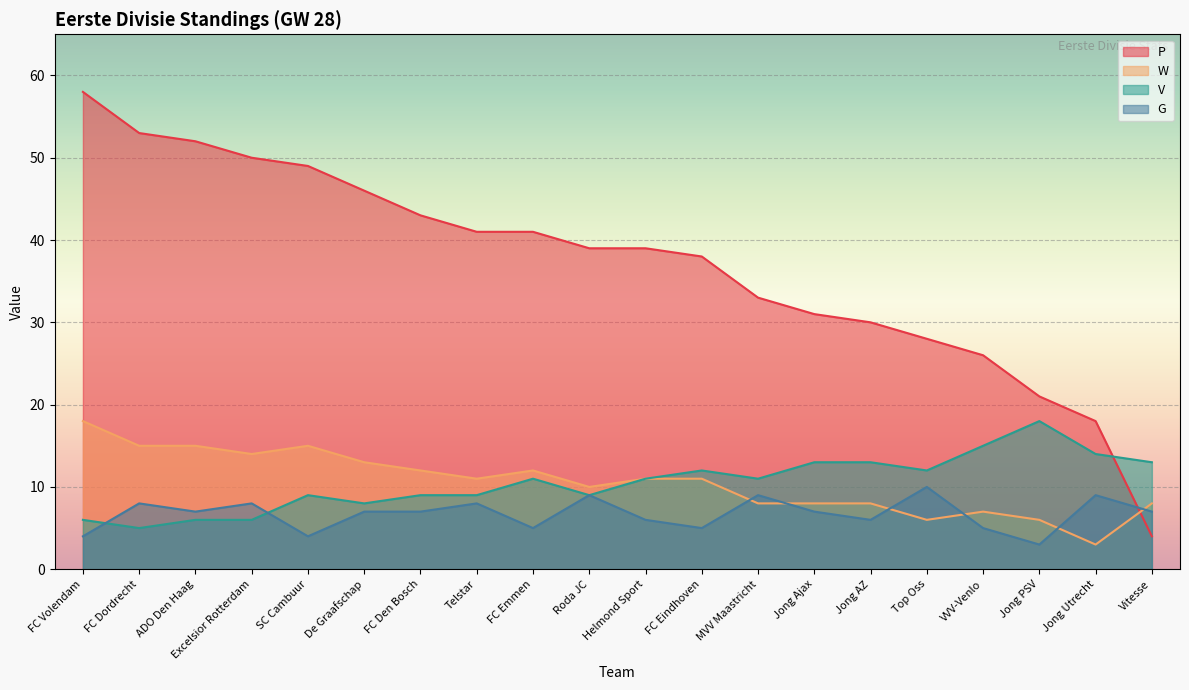

What is the value of the G point at the 13th from the left?

9